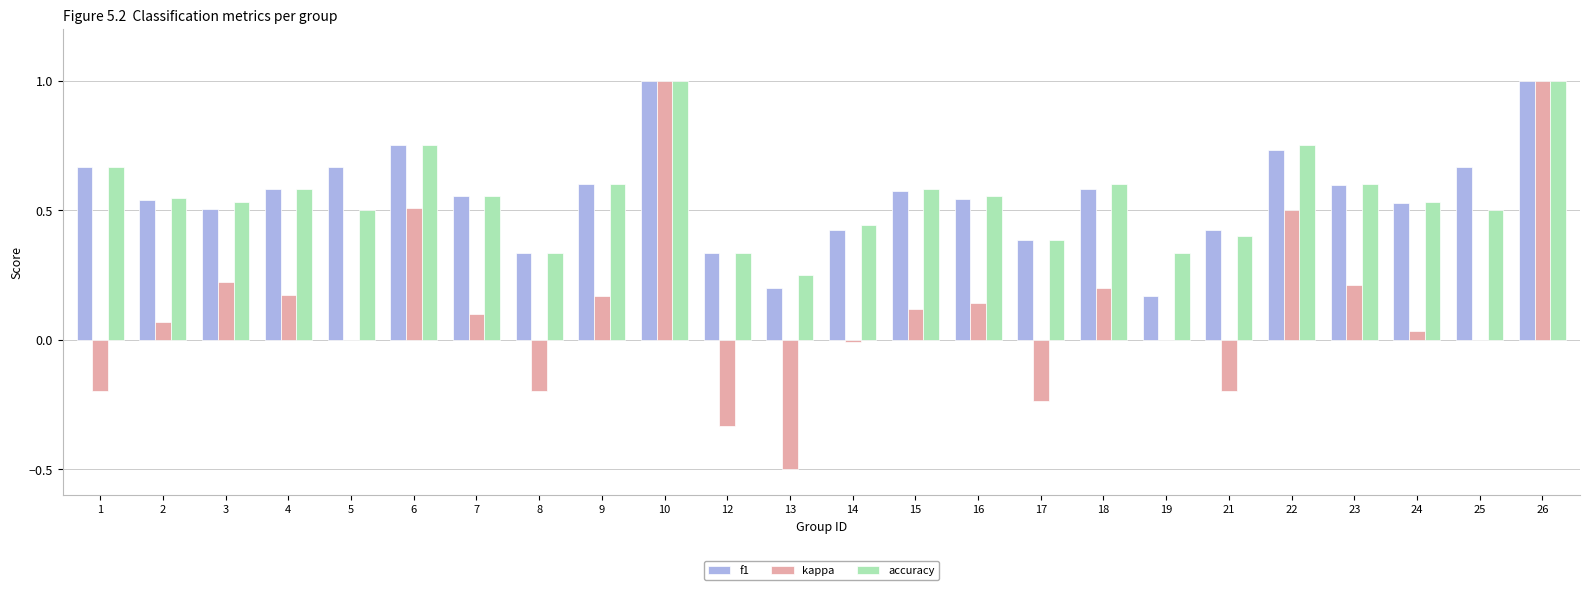

At which label is f1 closest to 0?

19